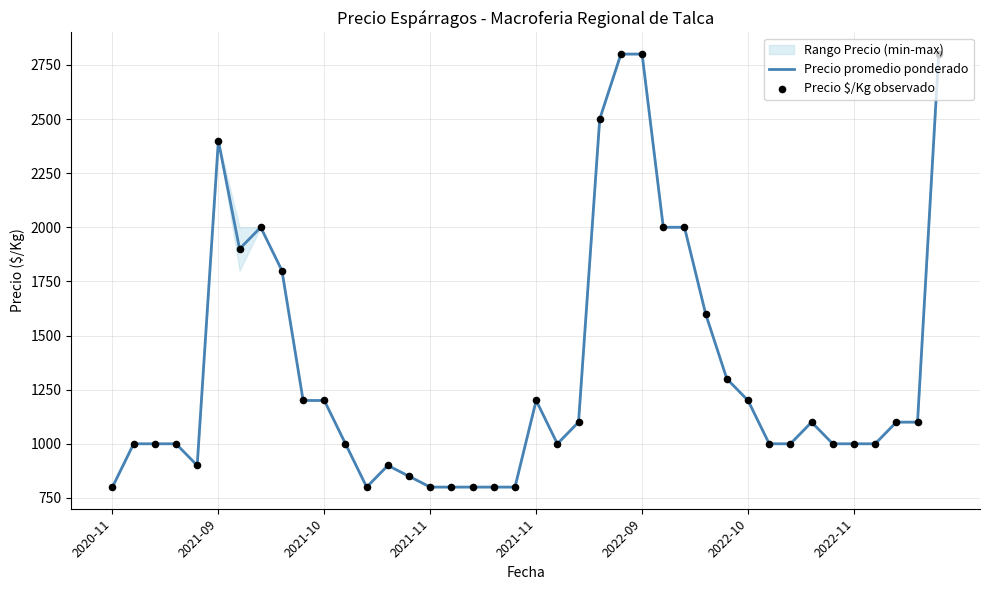

Which series has the largest Y range (max minus min)?

Precio promedio ponderado